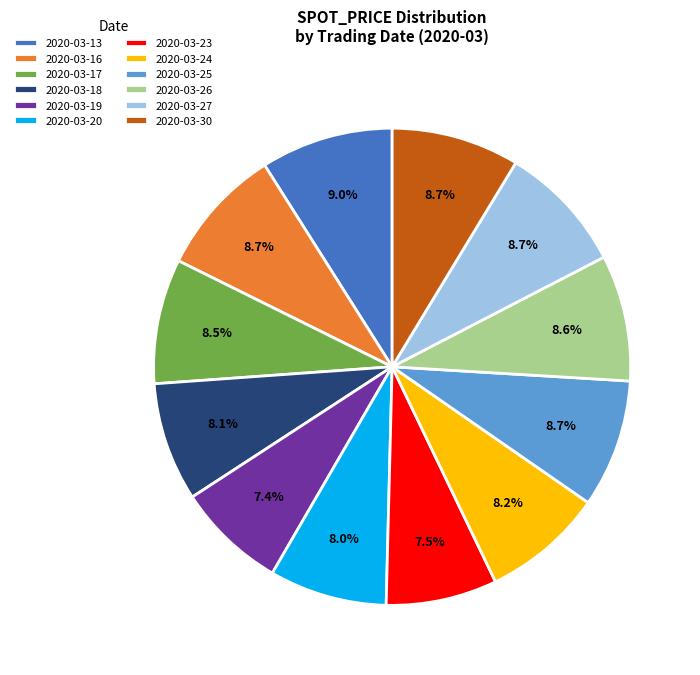

Which has a higher value, 2020-03-19 or 2020-03-18?

2020-03-18